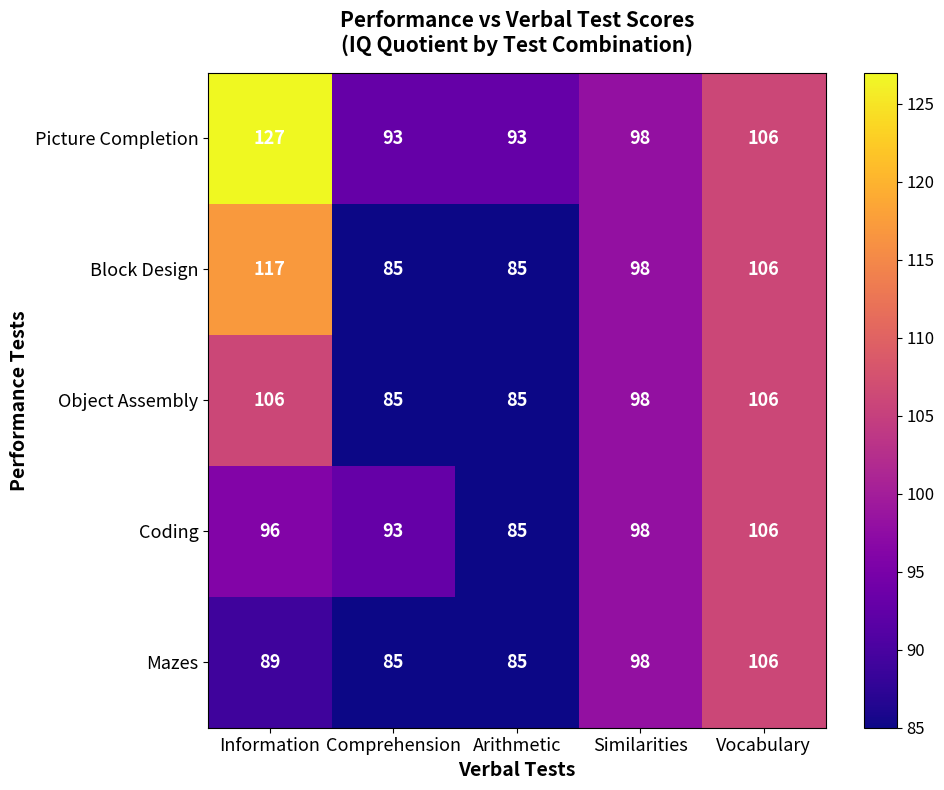

How many data points in Object Assembly are less than 98?

2